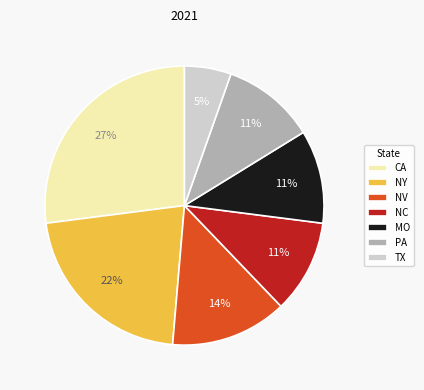

Is there a majority slice in this chart?

No